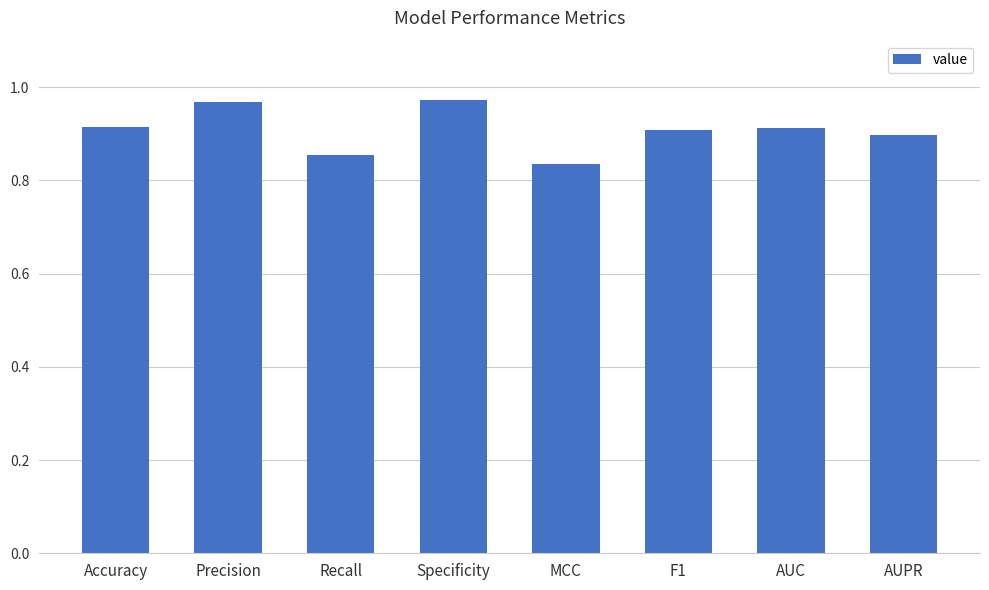

How many values are between 0 and 1?

8